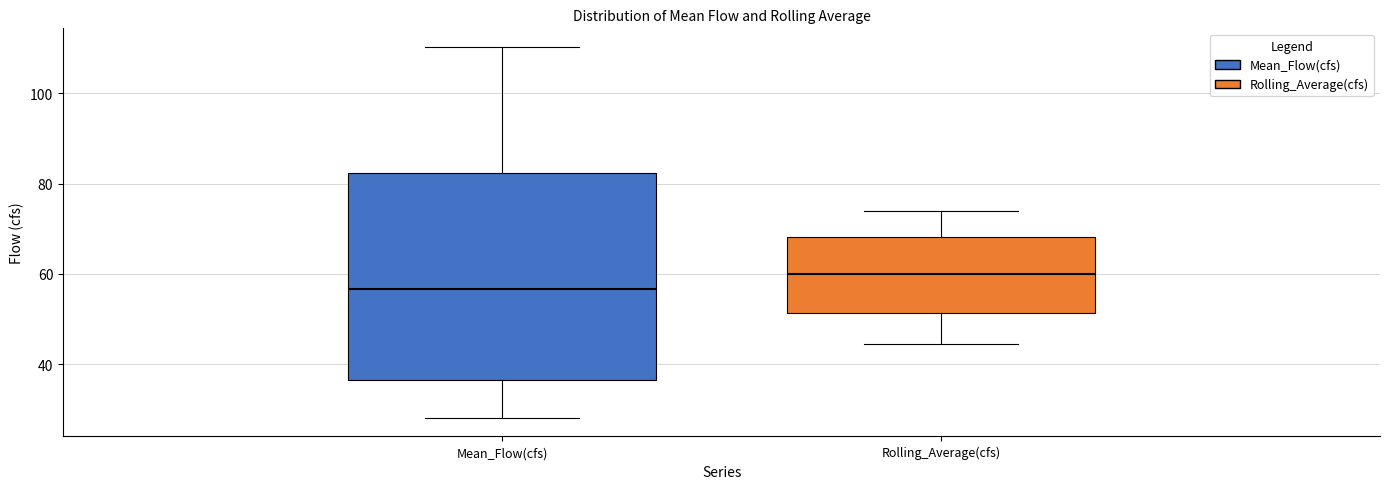

Reading left to right, read every box against the y-axis: the position of its median line, the range the box covers, and the ends of its whiskers. The values are not printed on the chart, so give them approximately, as read against the axis.

Mean_Flow(cfs): median 56, box 36 to 82, whiskers 28 to 110
Rolling_Average(cfs): median 60, box 52 to 68, whiskers 44 to 74